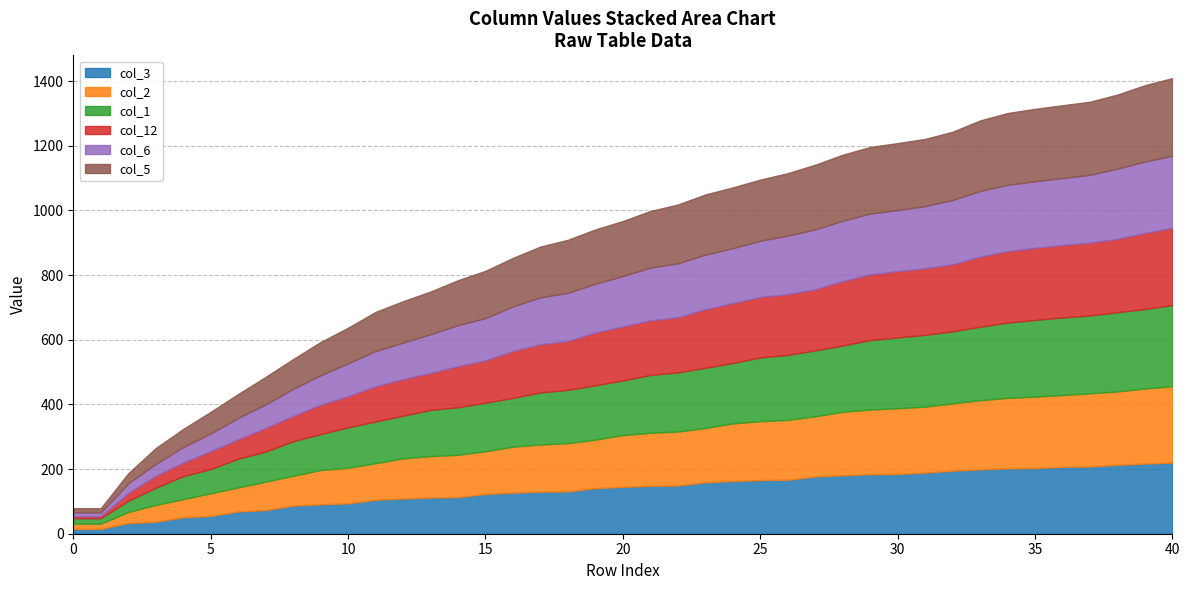

The col_2 series shows 113 at 11. True or false?

True